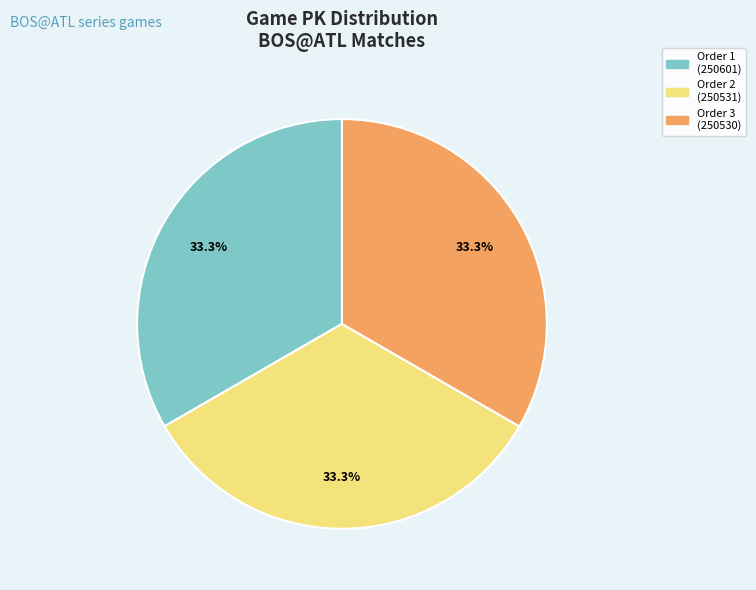

Approximately how many times larger is the value at Order 3 (250530) compared to Order 1 (250601)?

1.0